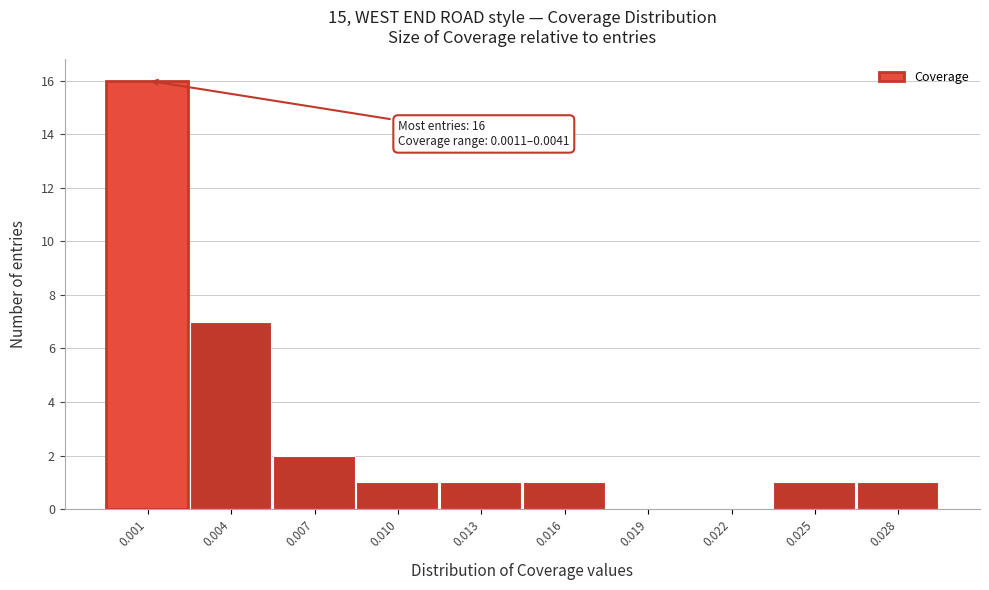

Reading left to right, list all the values displayed in this chart.

0.001=16	0.004=7	0.007=2	0.010=1	0.013=1	0.016=1	0.019=0	0.022=0	0.025=1	0.028=1